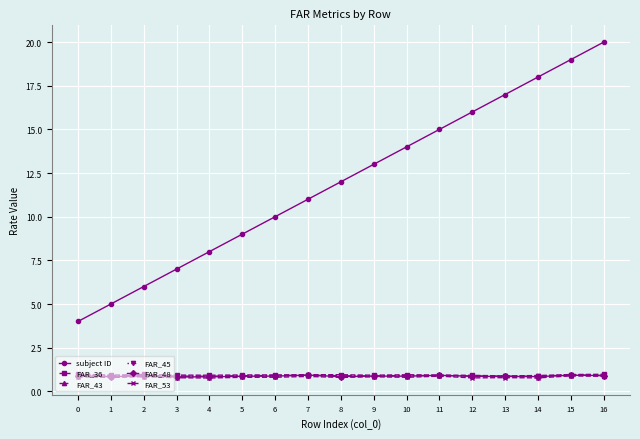

What is the total value across all series at 14?

22.2